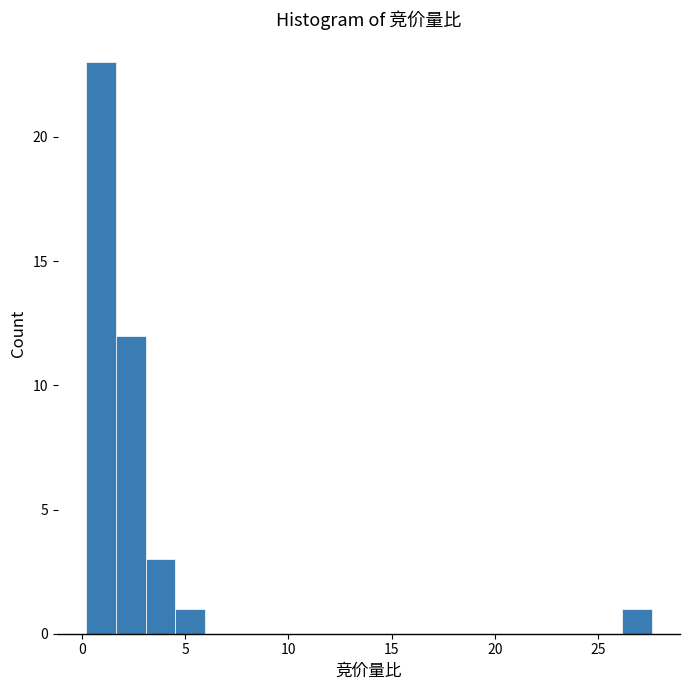

Read against the x-axis, roughly where is the centre of the tallest bar?

1.0